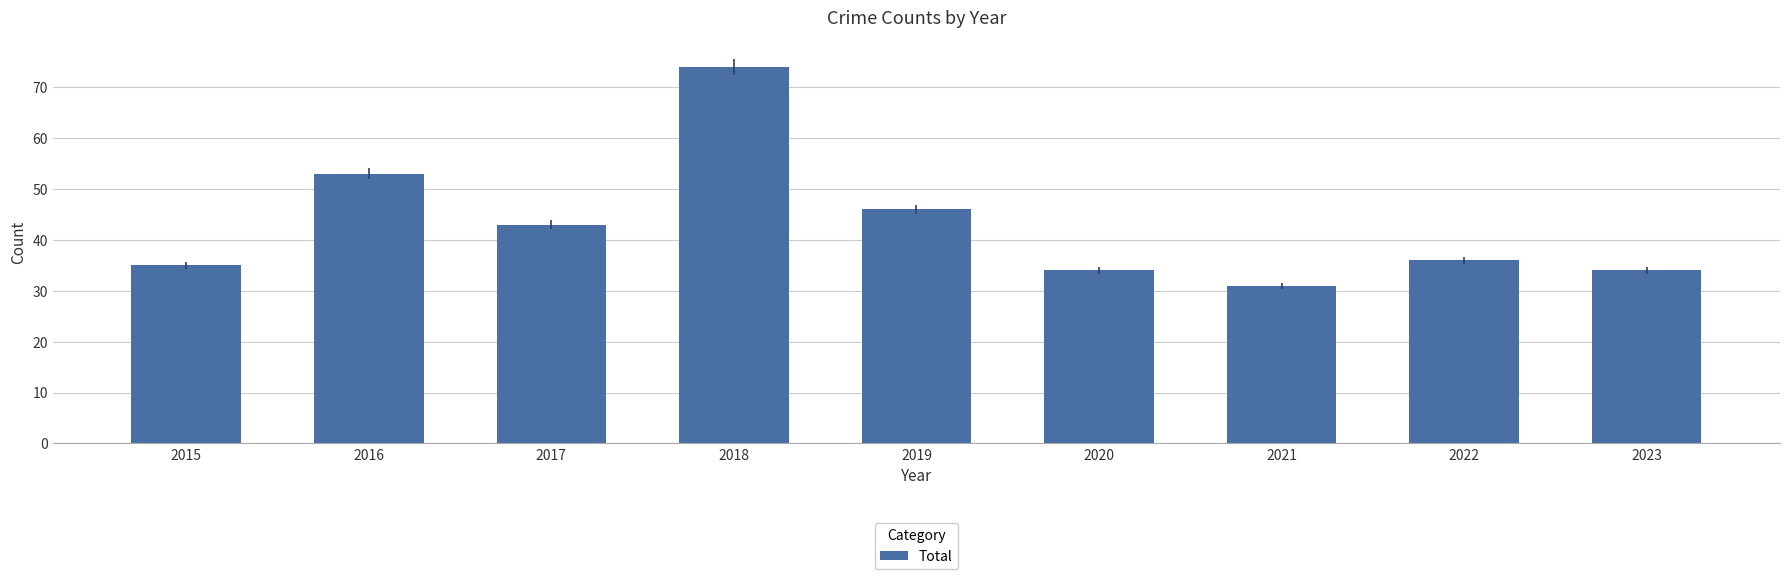

The value at 2020 is 34. True or false?

True